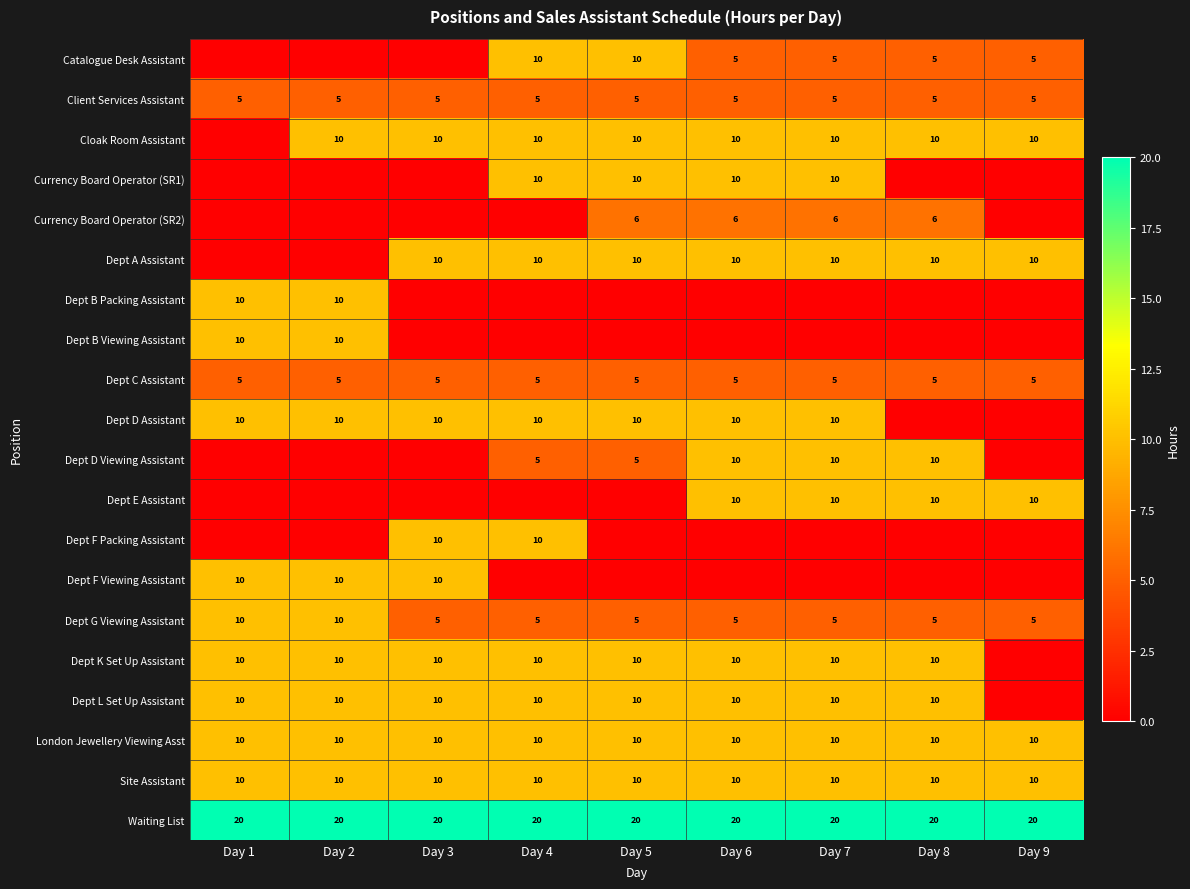

At which category does the chart reach its minimum across all series?

Day 1